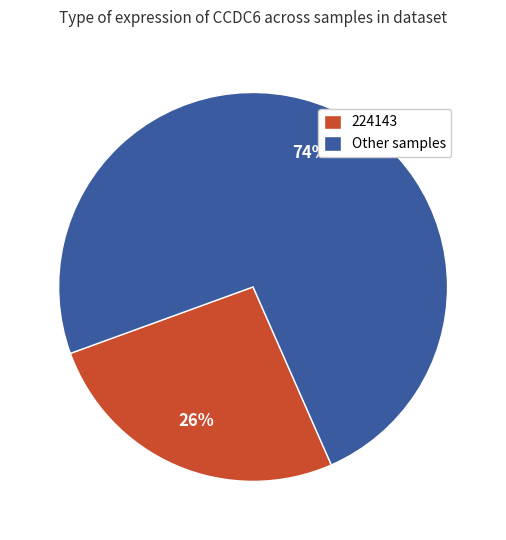

To the nearest percent, what is the average slice percentage?

50%